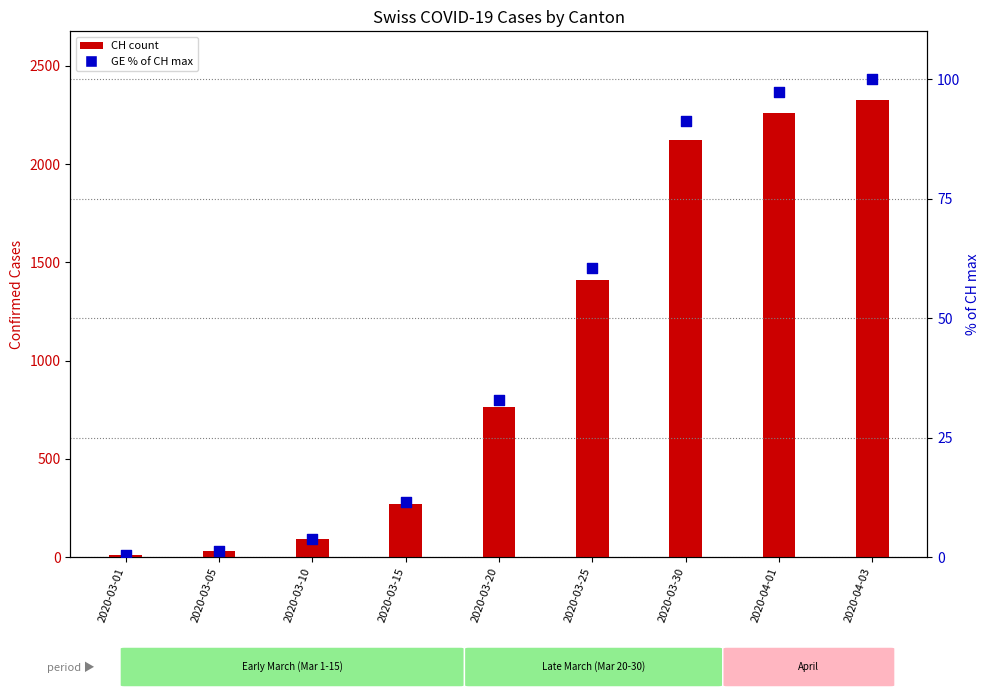

Which series reaches the minimum Y coordinate?

GE (% of CH max)